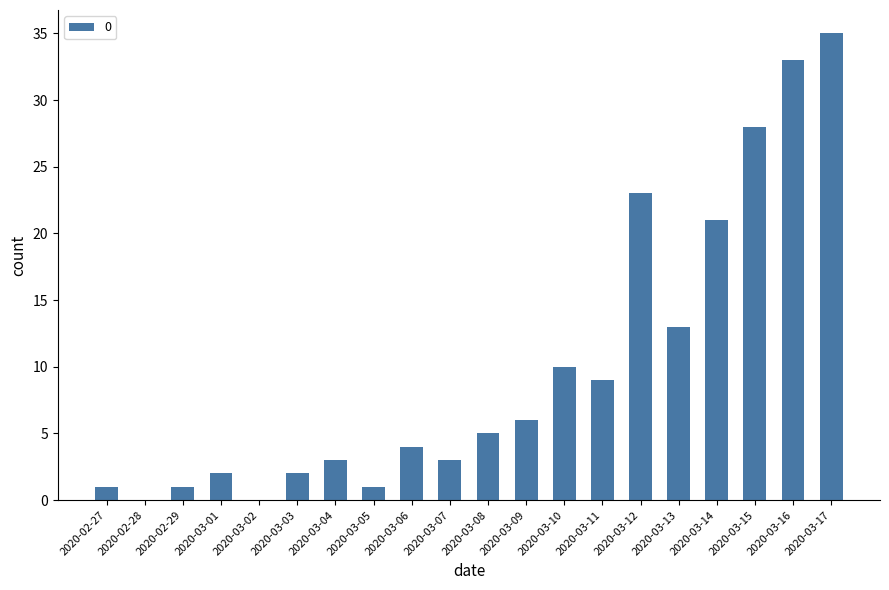

Which label corresponds to the largest value in the chart?

2020-03-17